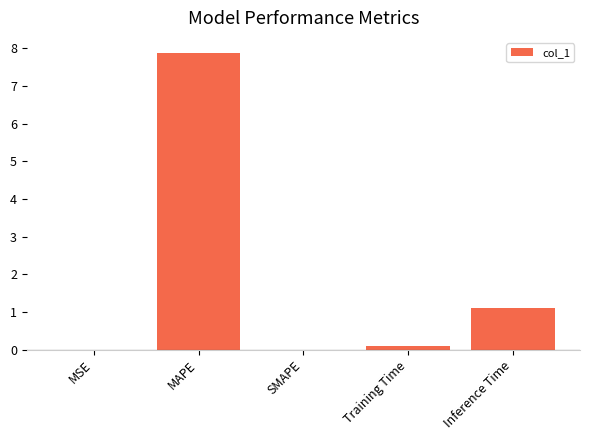

Which label corresponds to the largest value in the chart?

MAPE